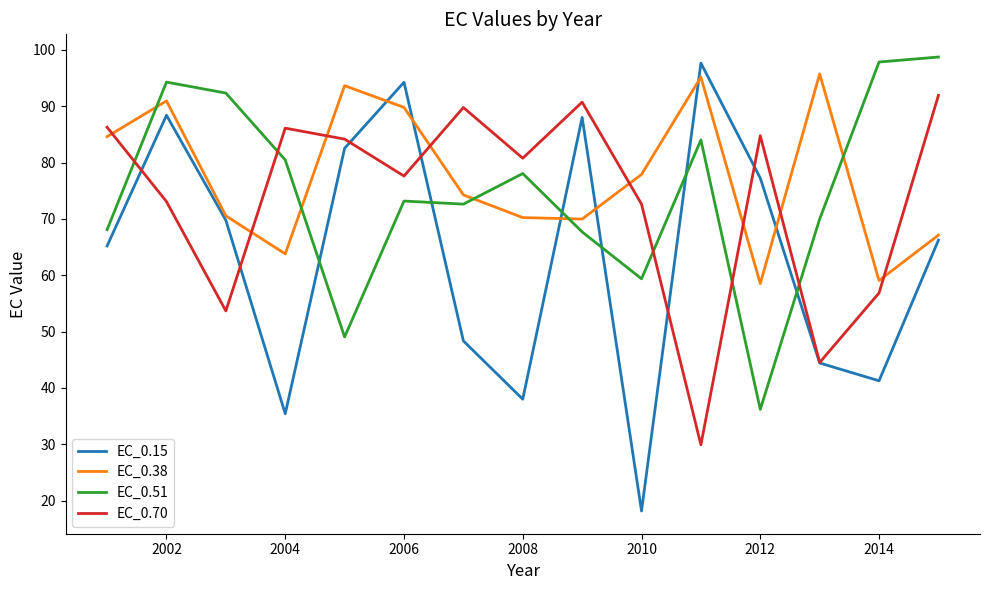

Which series has the largest range (max minus min)?

EC_0.15